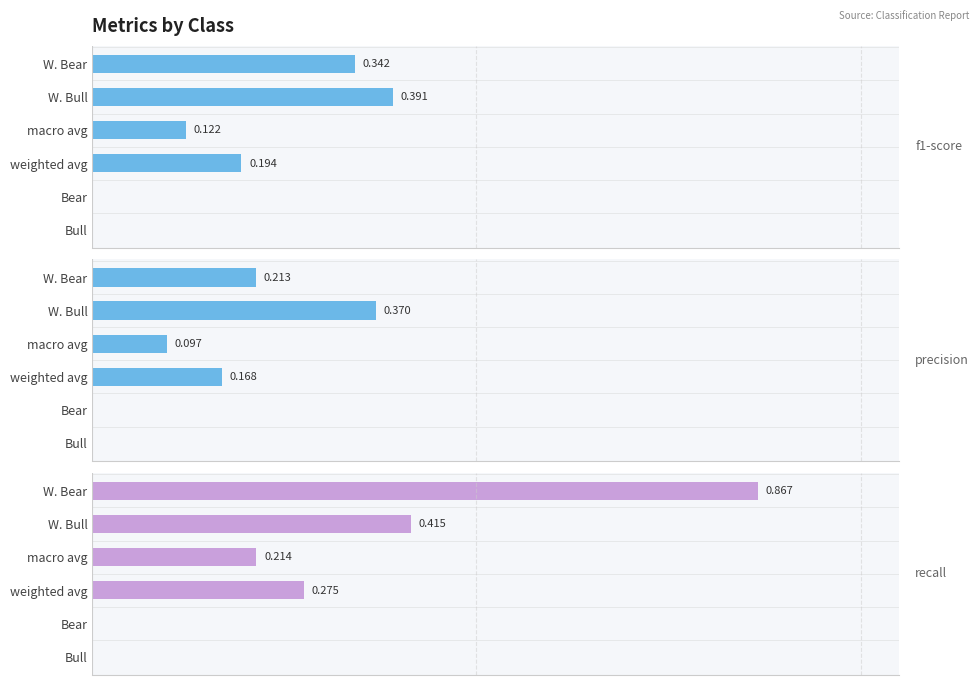

What is the average value of the f1-score series?

0.2